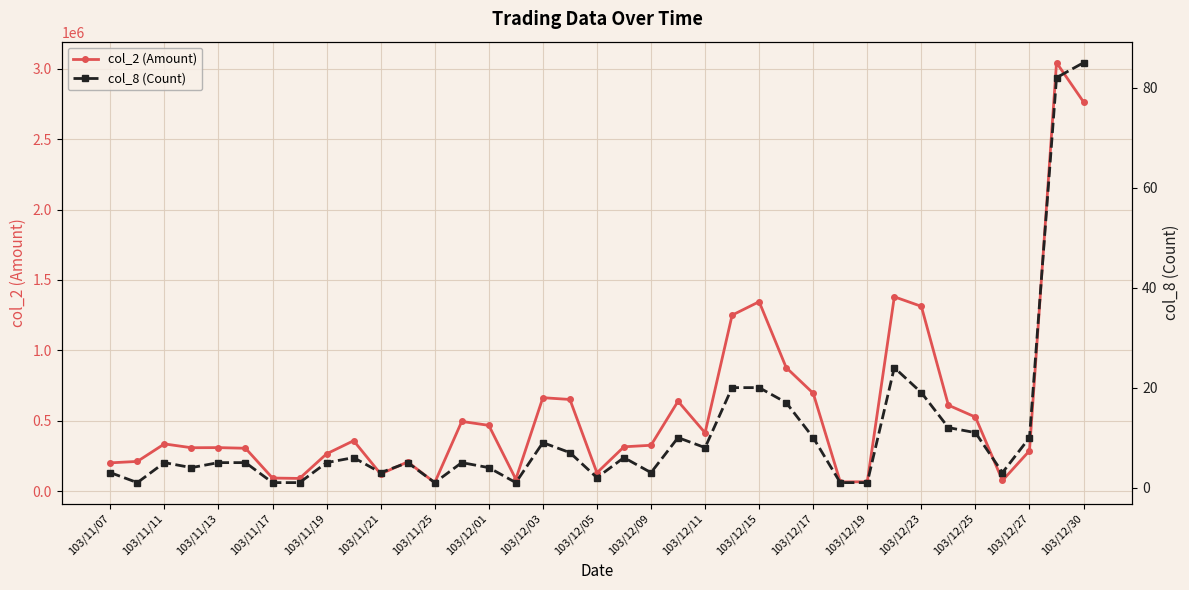

The value of col_2 (Amount) at 103/11/19 is 264480. True or false?

True